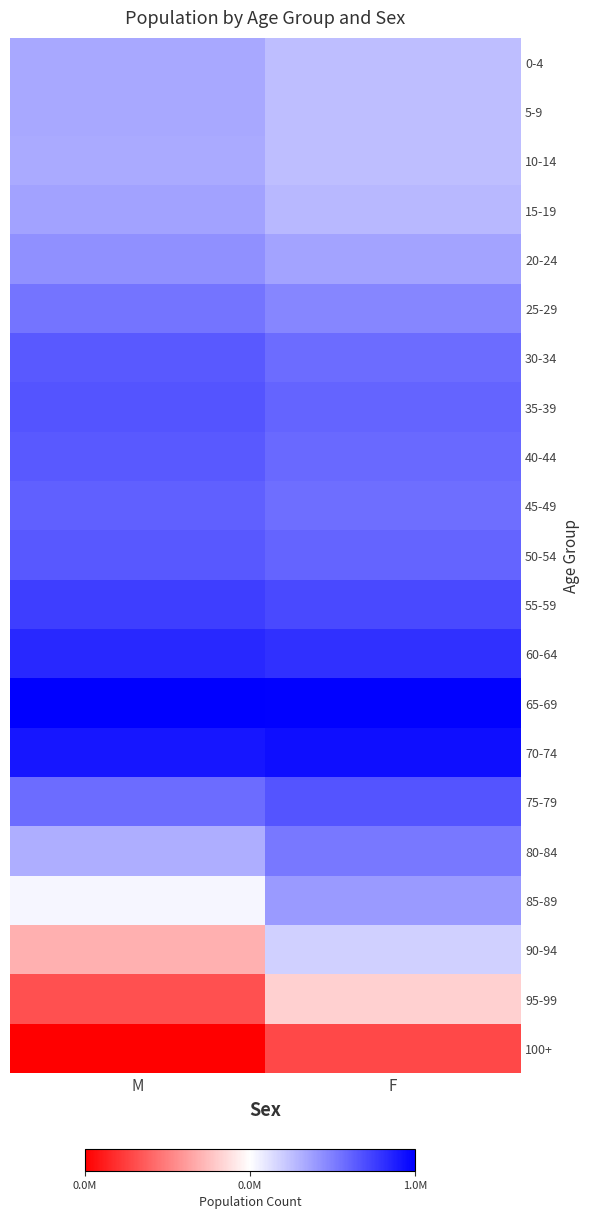

At which category is the sum across all series the highest?

F